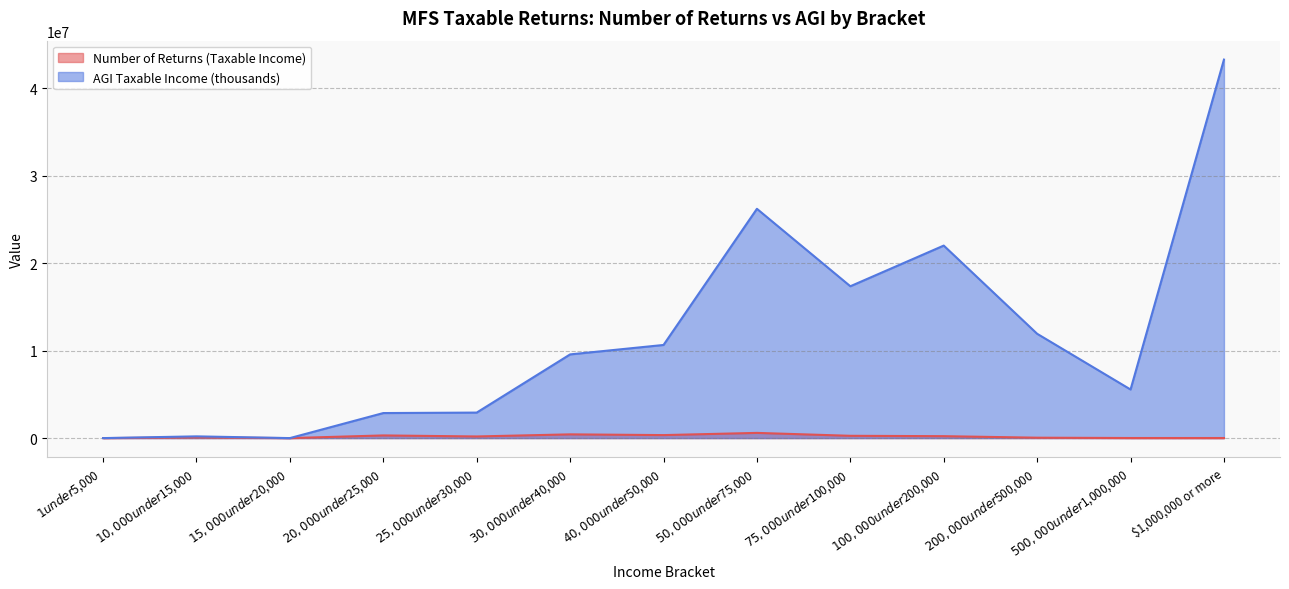

How many lines are shown in the chart?

2